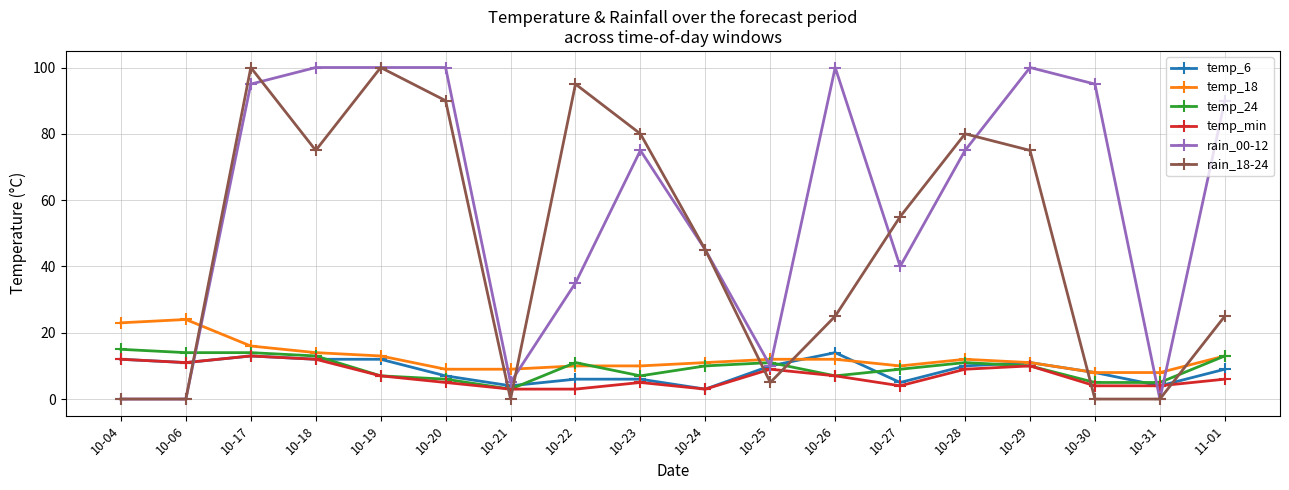

What is the highest value of the rain_18-24 series?

100